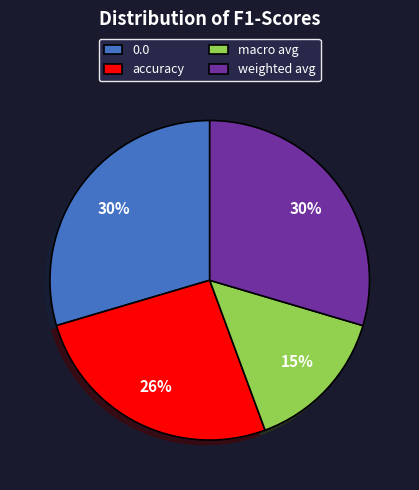

To the nearest percent, what is the difference between the weighted avg and macro avg slice percentages?

15%